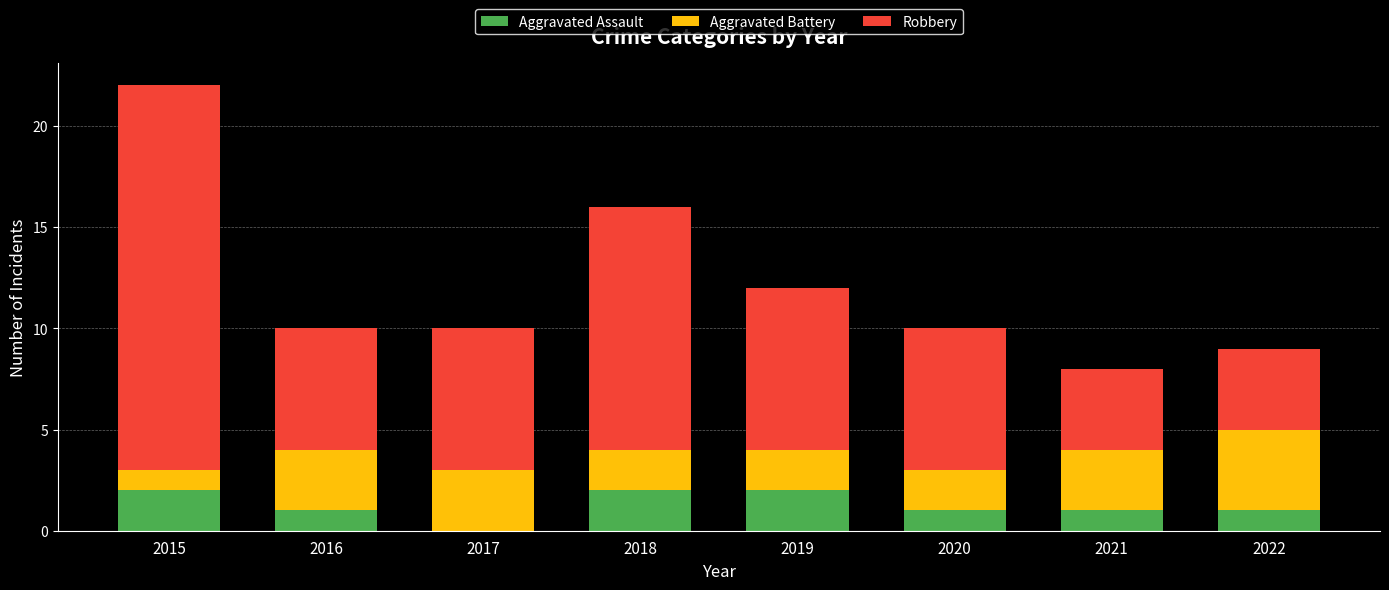

What is the total value across all series at 2017?

10